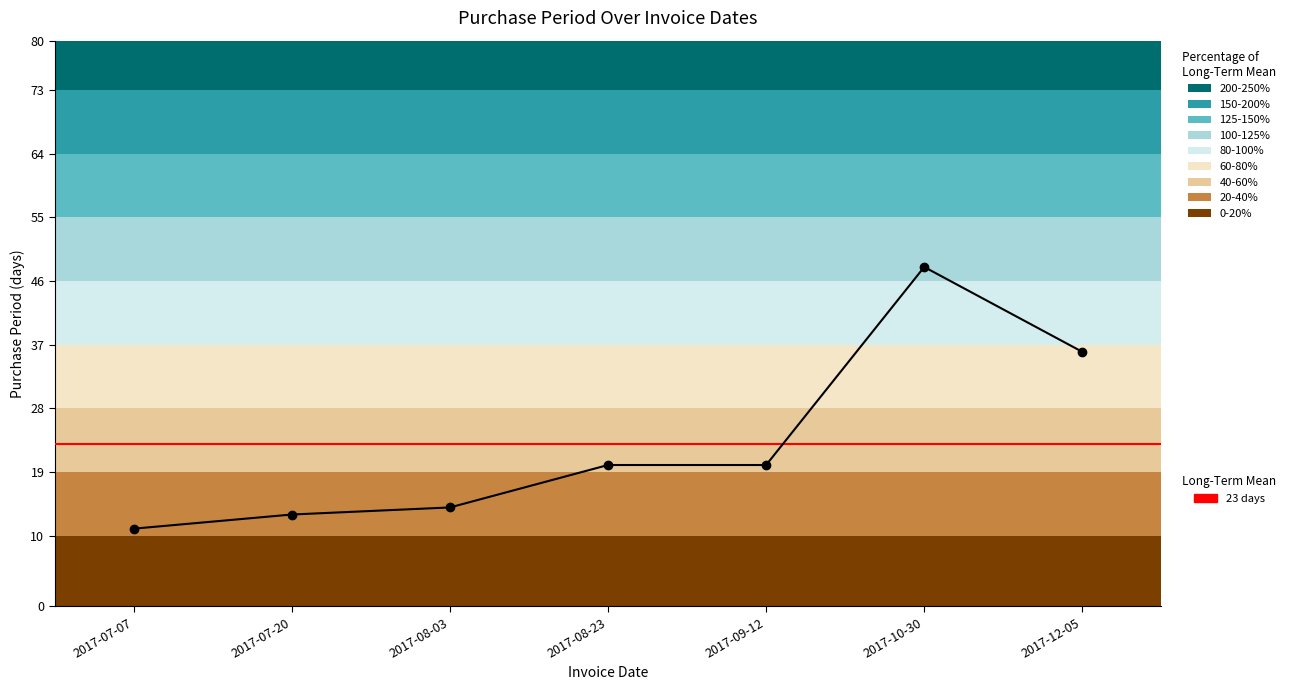

What value does the data have at 2017-10-30, to the nearest 5?

50